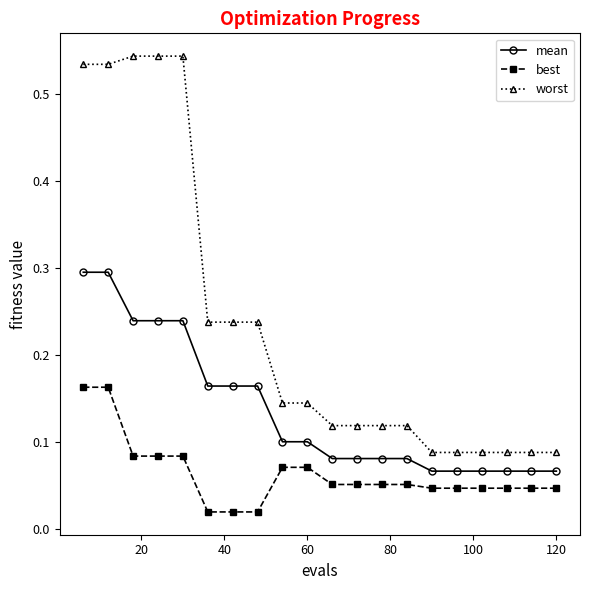

What is the maximum value for mean?

0.3